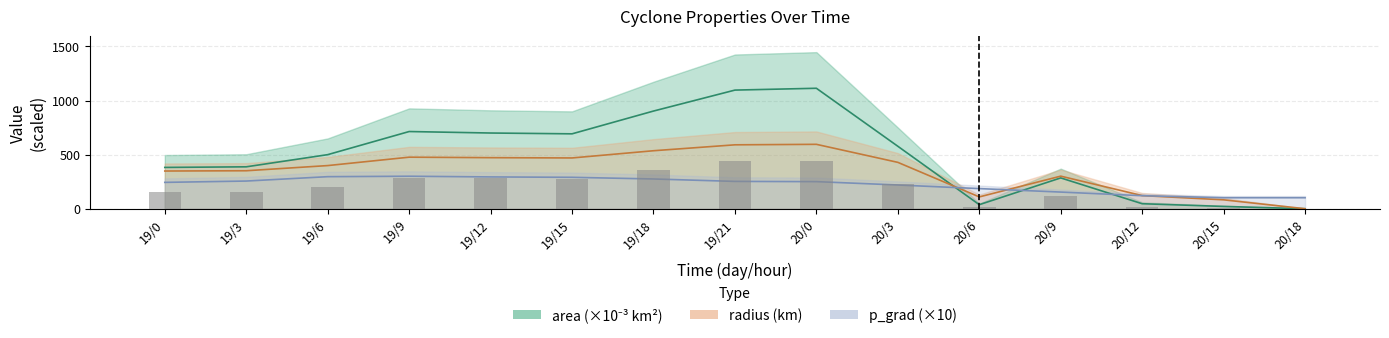

What is the average value of the radius series?

352.1